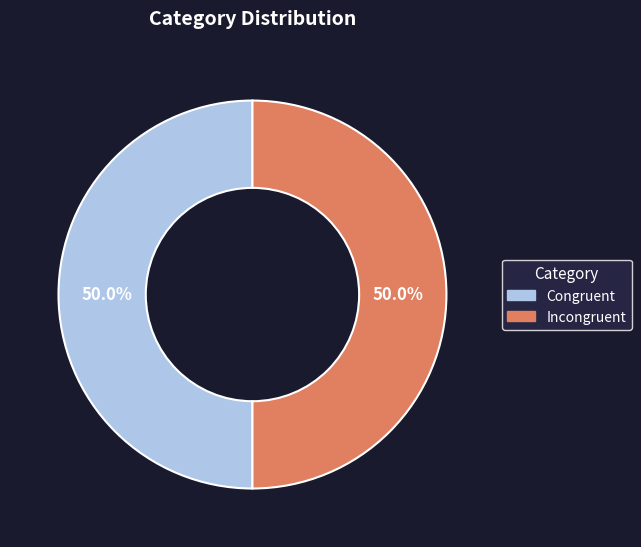

Approximately how many times larger is the value at Congruent compared to Incongruent?

1.0